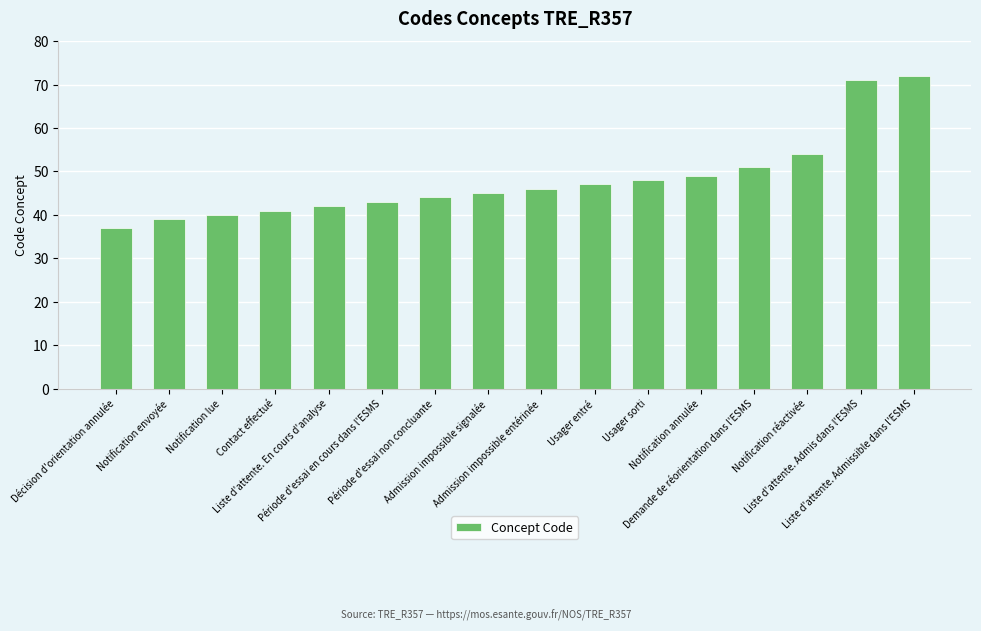

Rank the categories by value from highest to lowest.

Liste d'attente. Admissible dans l'ESMS, Liste d'attente. Admis dans l'ESMS, Notification réactivée, Demande de réorientation dans l'ESMS, Notification annulée, Usager sorti, Usager entré, Admission impossible entérinée, Admission impossible signalée, Période d'essai non concluante, Période d'essai en cours dans l'ESMS, Liste d'attente. En cours d'analyse, Contact effectué, Notification lue, Notification envoyée, Décision d'orientation annulée